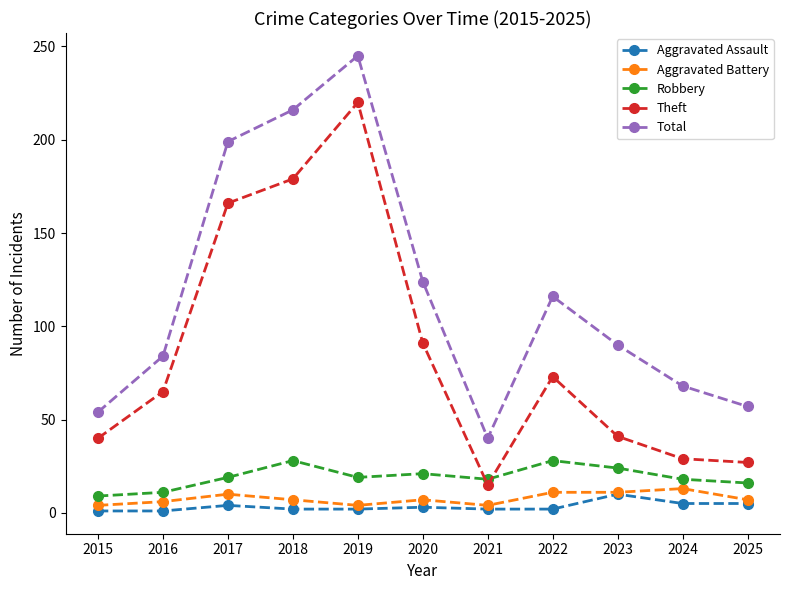

At 2022, list the series in order from smallest to largest.

Aggravated Assault, Aggravated Battery, Robbery, Theft, Total